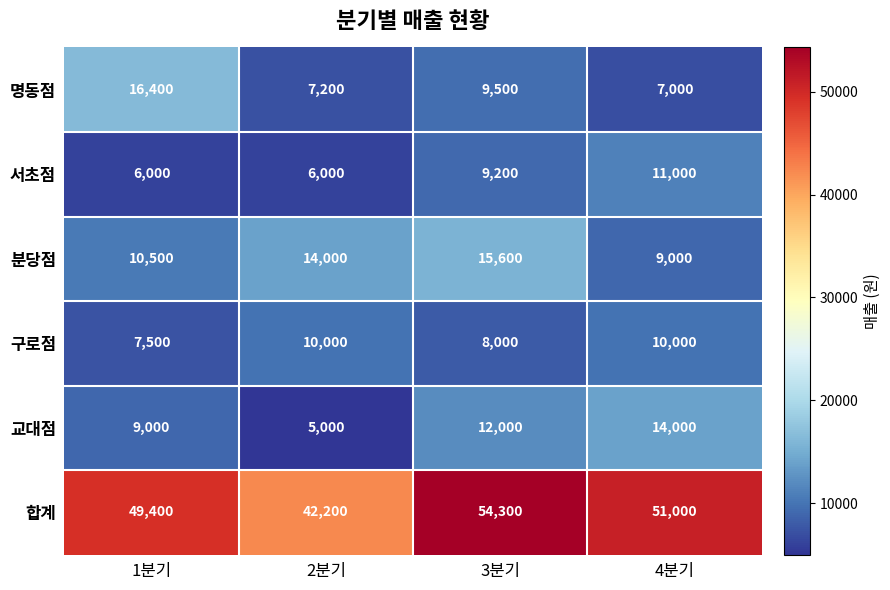

Rank the series at 1분기 from lowest to highest value.

서초점, 구로점, 교대점, 분당점, 명동점, 합계